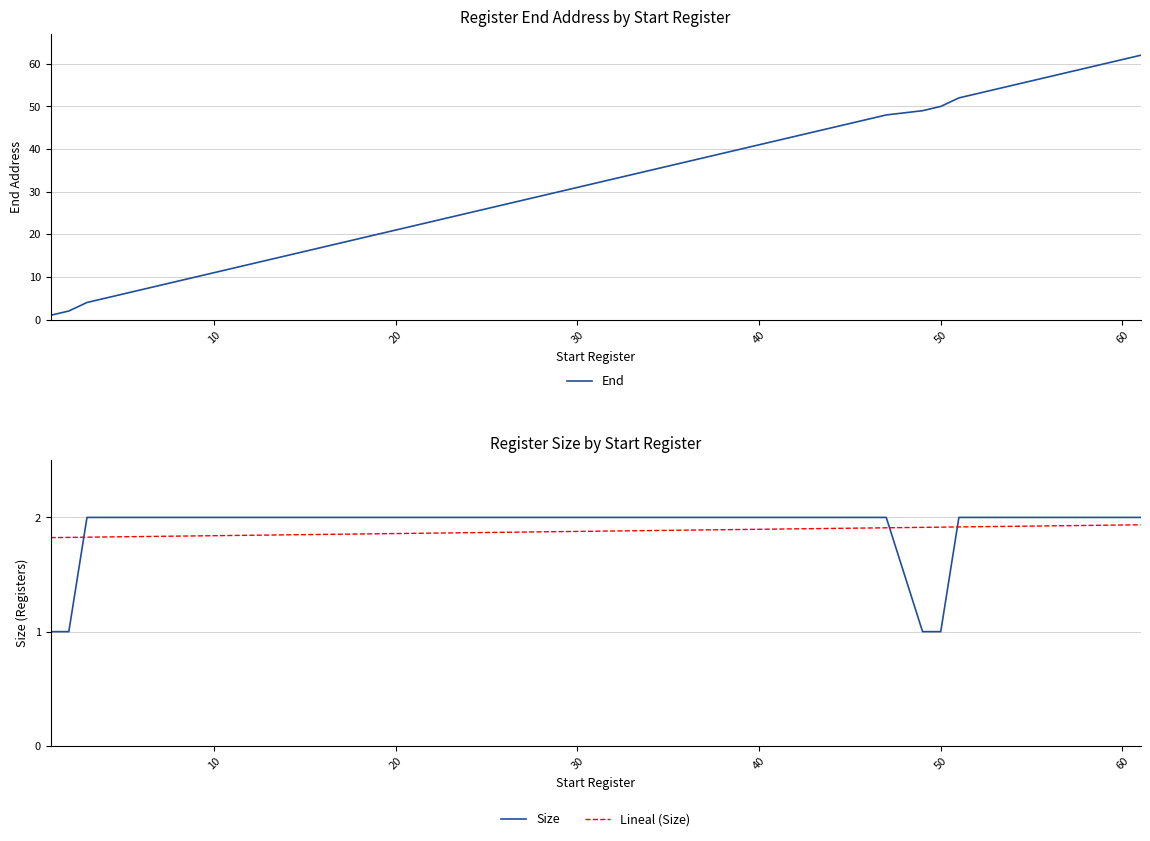

Rank the series by their maximum value, from highest to lowest.

End, Size, Lineal (Size)